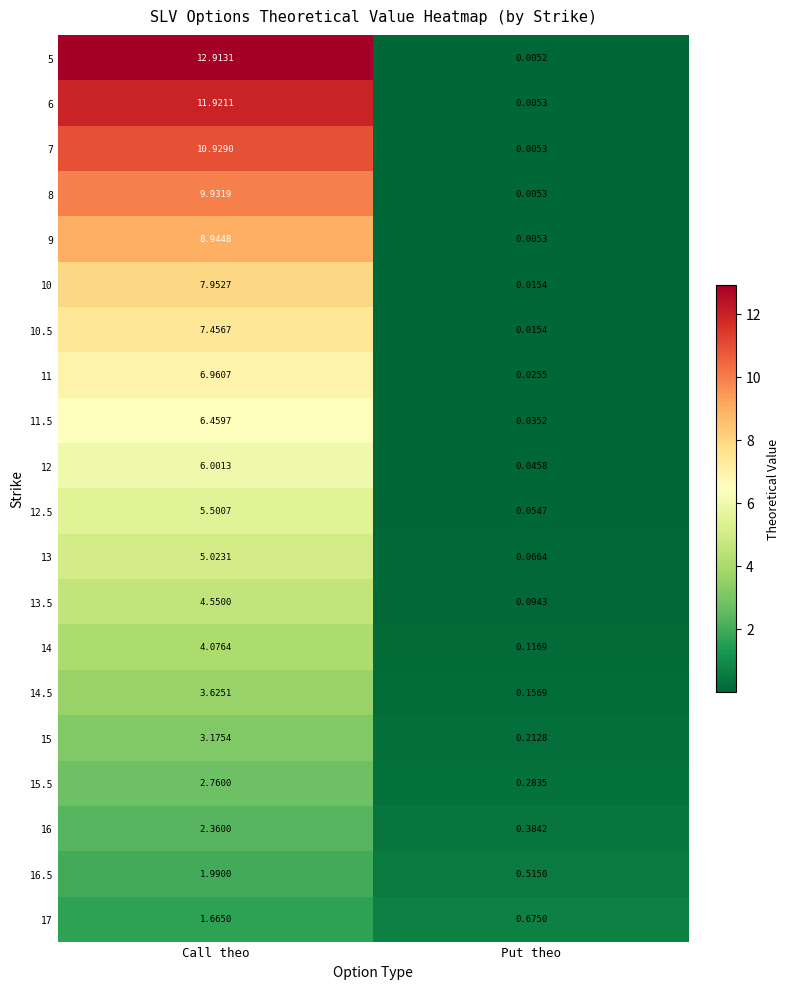

How many data points does each series have?

2